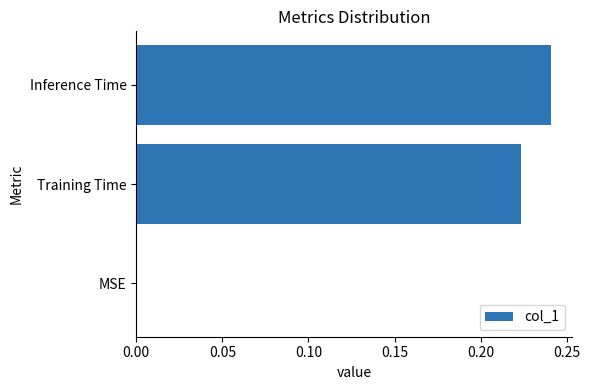

The value at Training Time is 0.1. True or false?

False